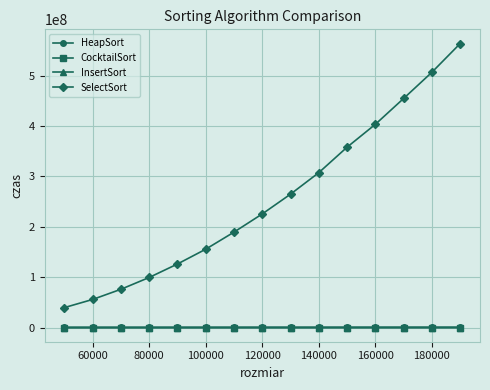

True or false: SelectSort has more than 0 interior local peaks.

False